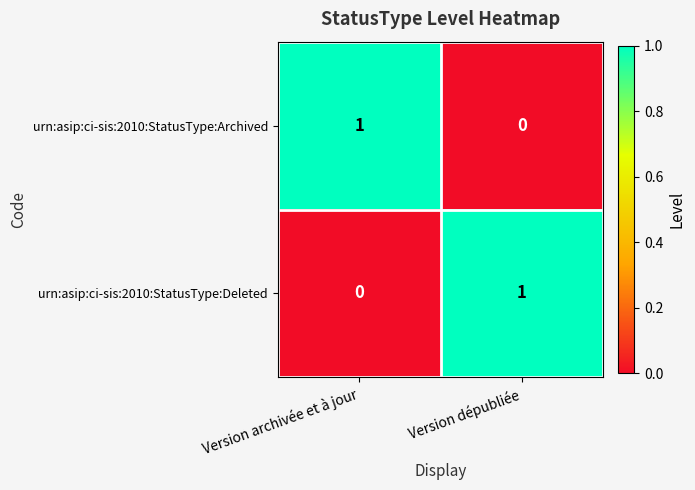

Where is urn:asip:ci-sis:2010:StatusType:Deleted nearest to the value 0?

Version archivée et à jour